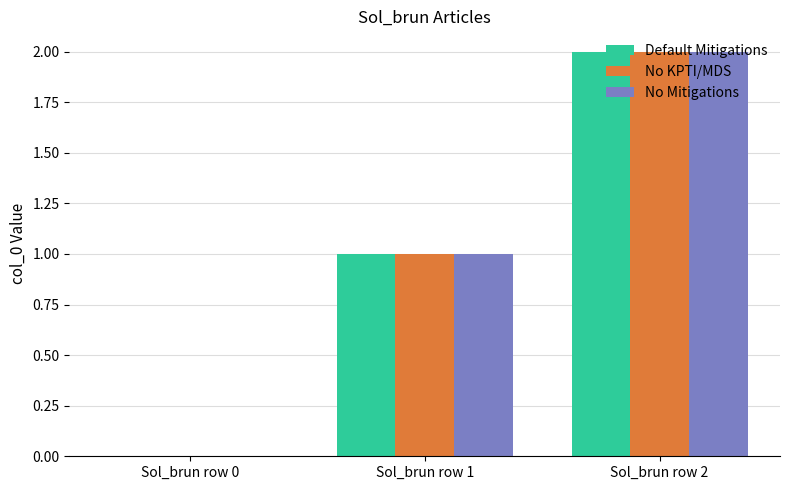

At which category is the sum across all series the highest?

Sol_brun row 2